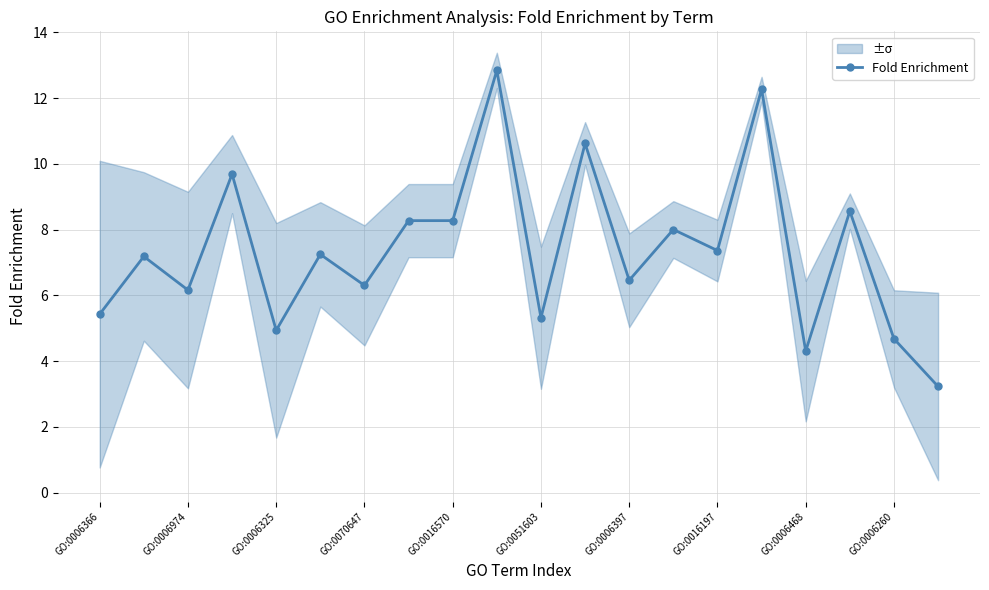

What is the value of the 10th point from the left?

12.8